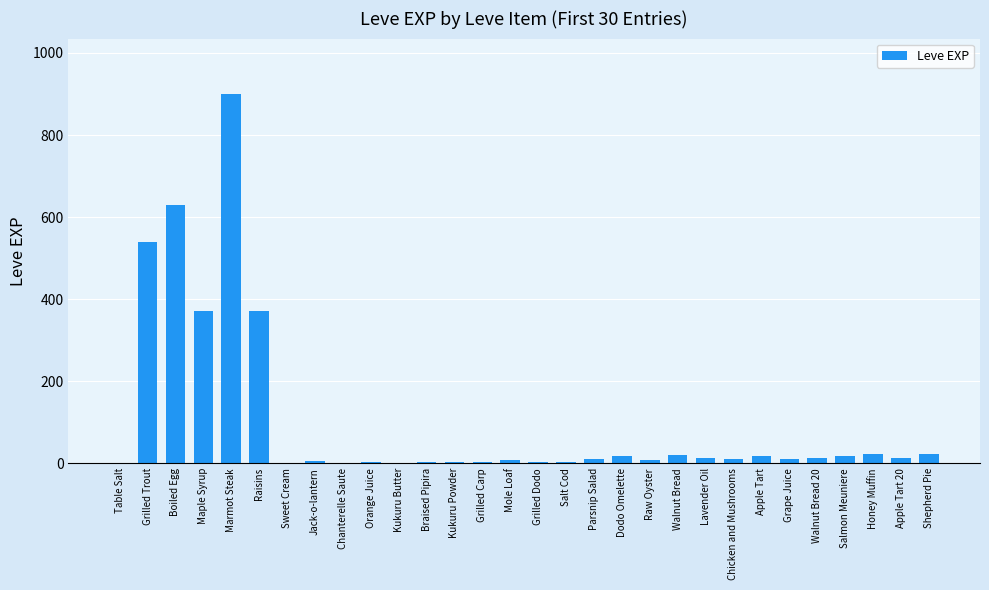

What is the greatest value displayed?

900